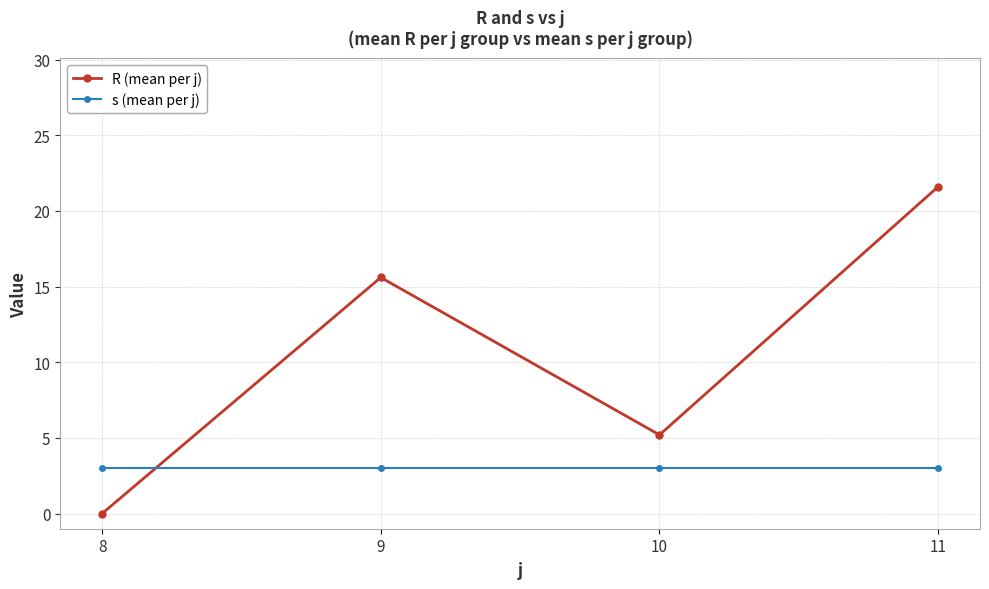

Reading left to right, what are all the values shown in this chart?

R (mean per j): 8=0.0	9=15.6	10=5.2	11=21.6
s (mean per j): 8=3.0	9=3.0	10=3.0	11=3.0